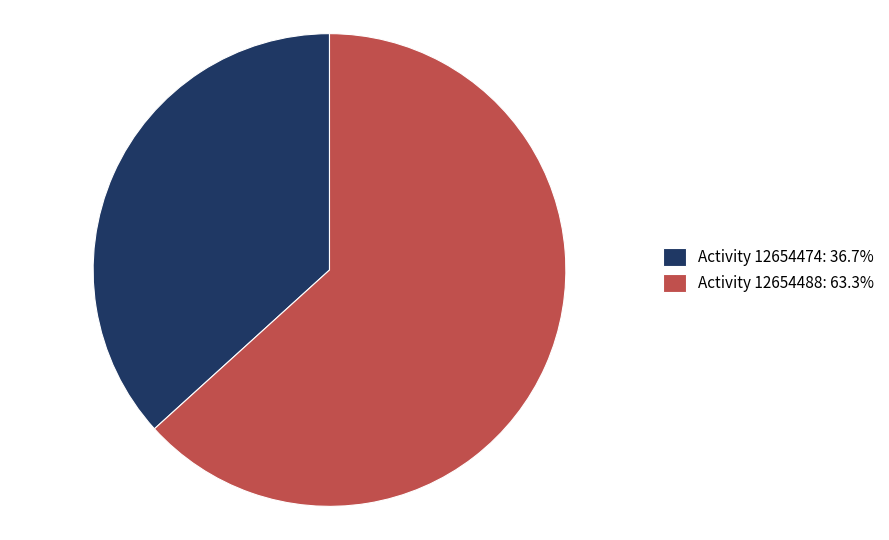

How many slices are in this pie chart?

2